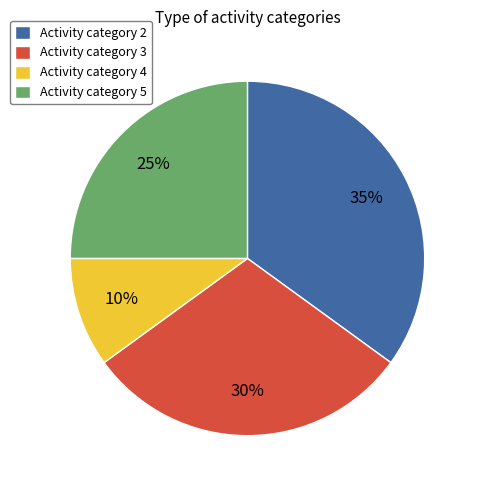

To the nearest percent, what is the average slice percentage?

25%